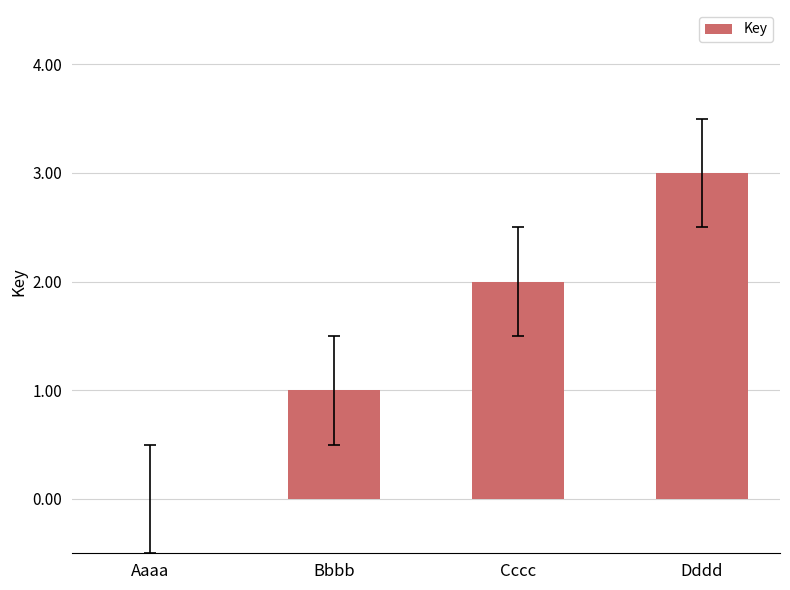

Which category has the highest value across all series?

Dddd